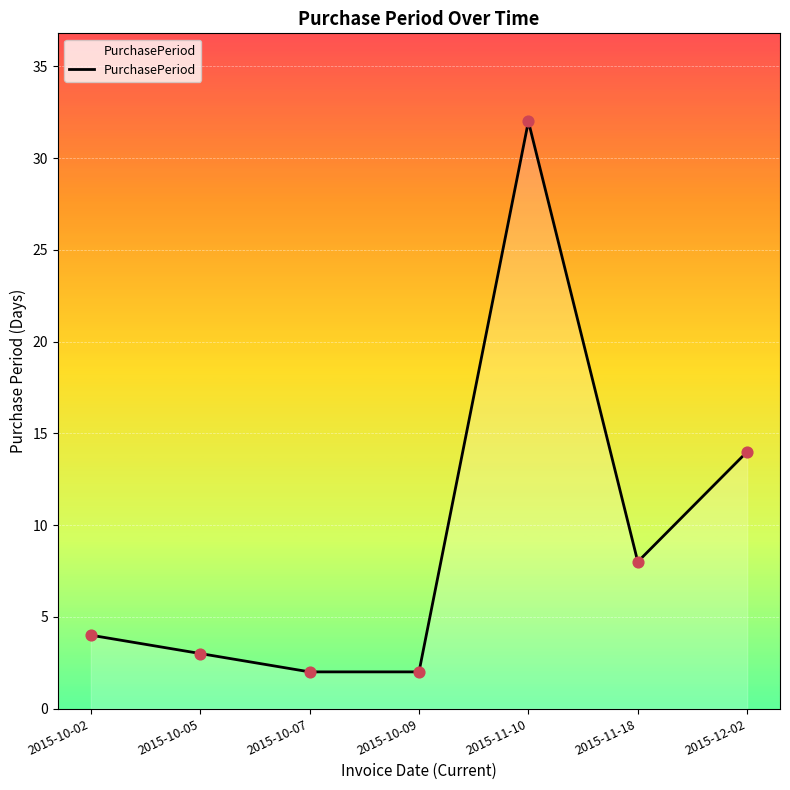

Which has a higher value, 2015-12-02 or 2015-10-05?

2015-12-02